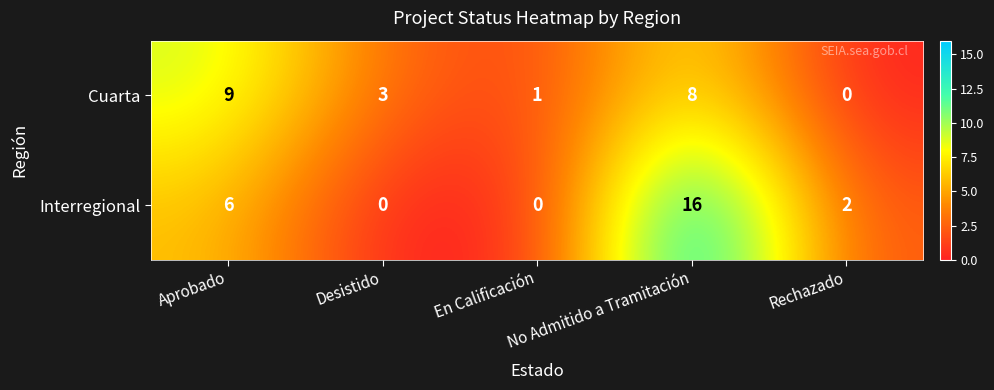

How many categories are shown in the chart?

5